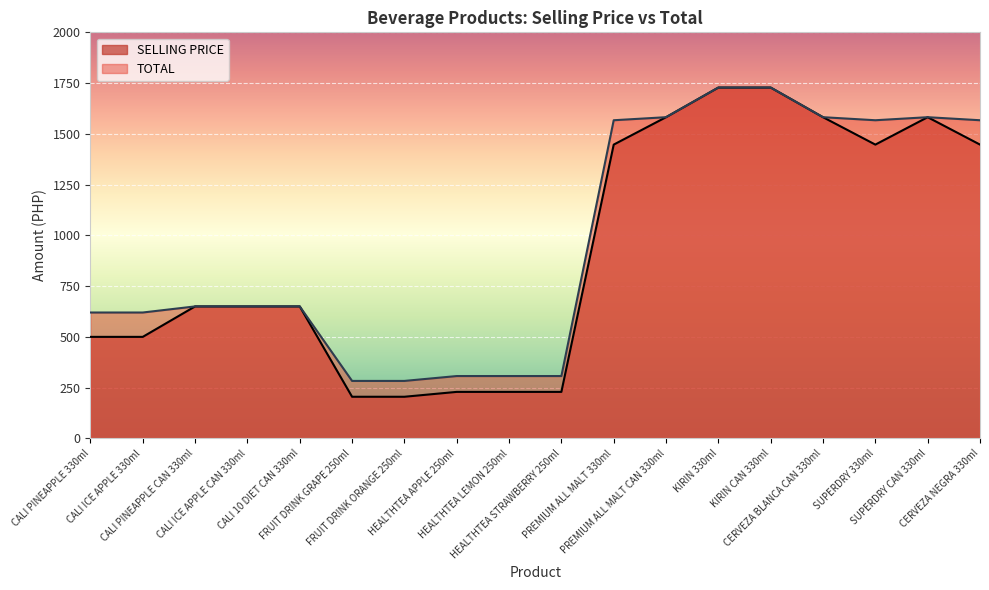

How many data points in TOTAL are less than 650?

7